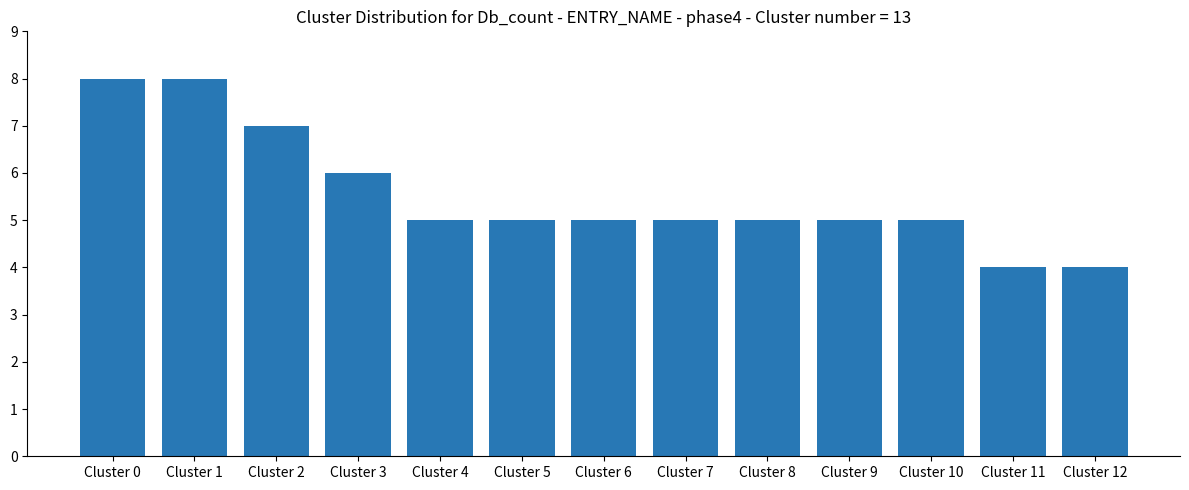

The chart shows a value of 2 at Cluster 3. True or false?

False